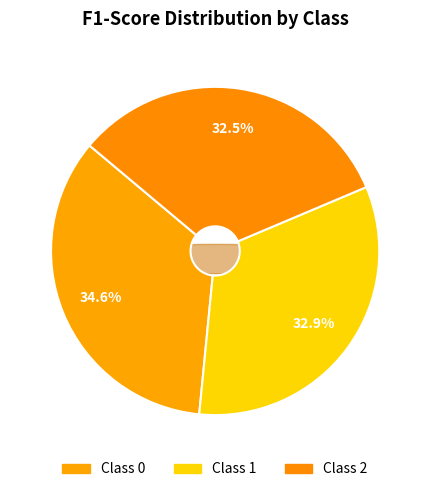

Is it true that 1 is 18% of the pie?

False